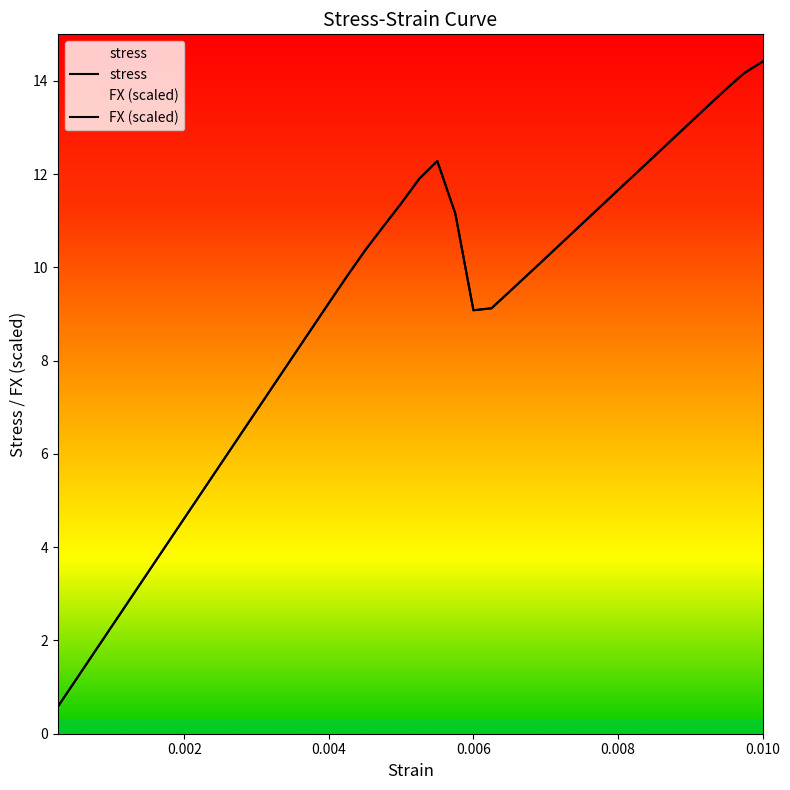

Rank the series at 0.009250000000000001 from lowest to highest value.

stress, FX